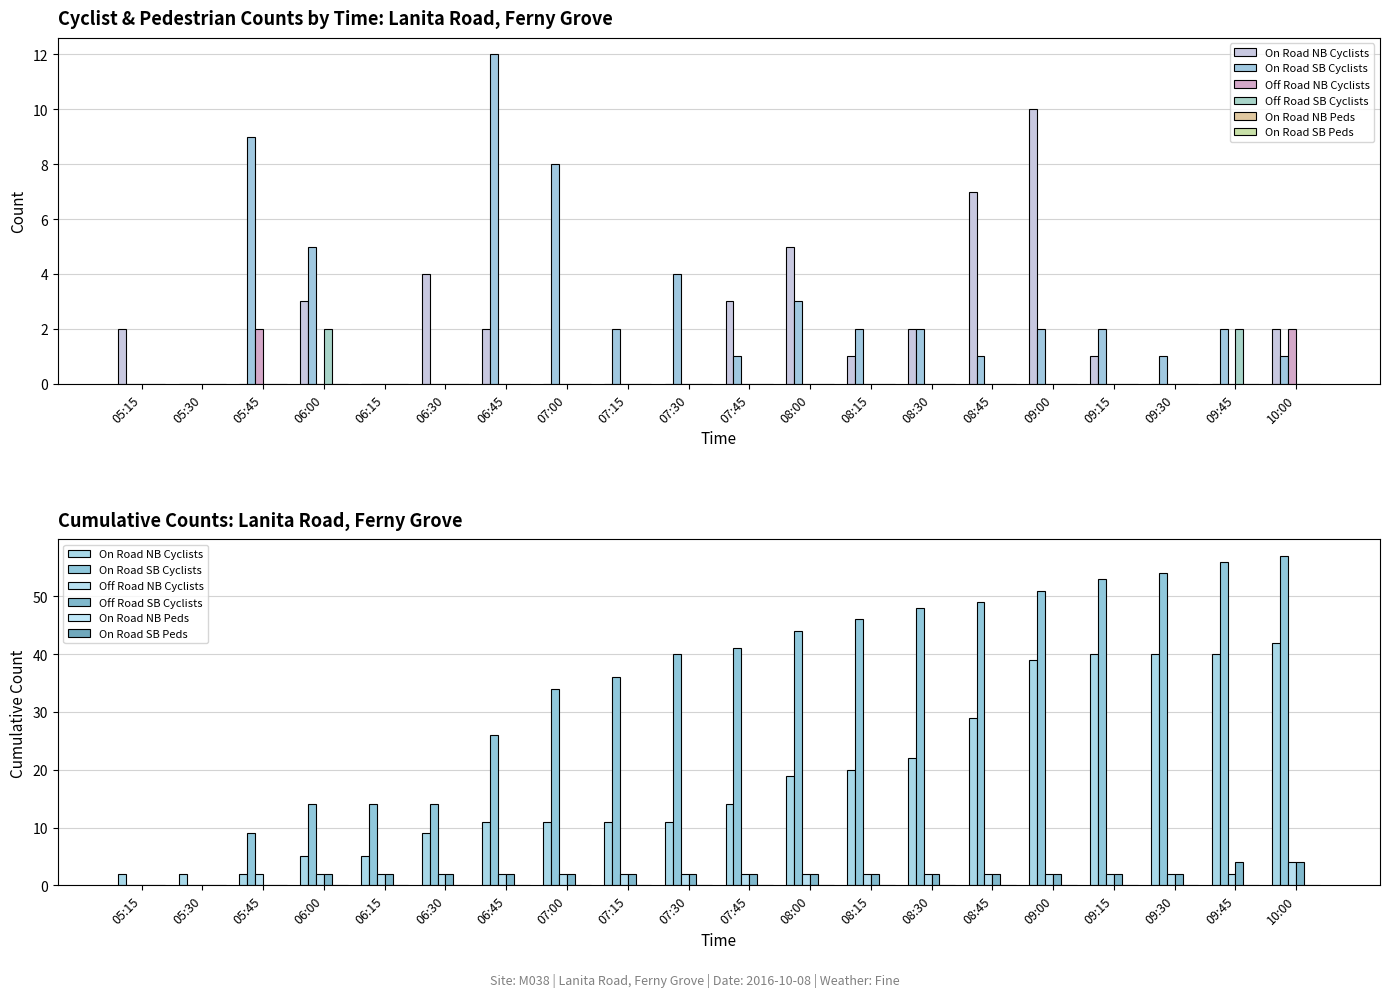

What is the label of the 19th bar from the right?

05:30